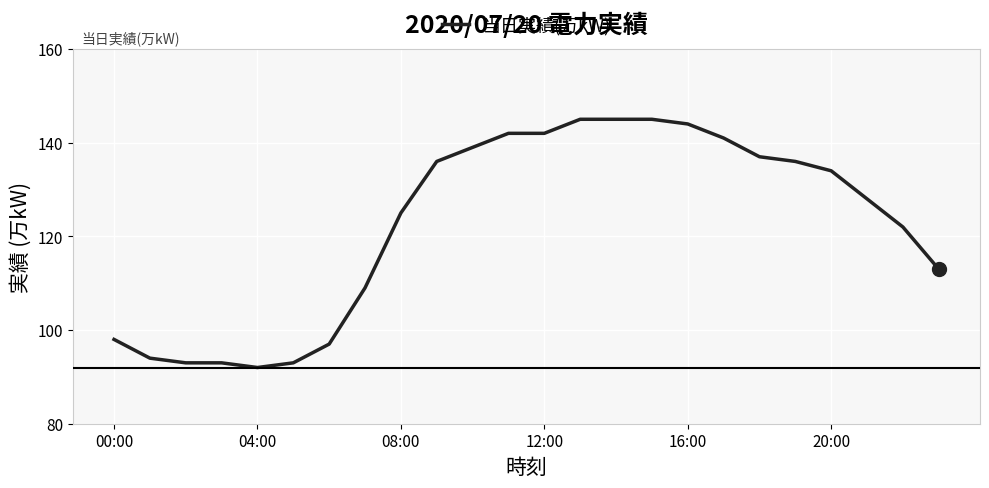

What is the difference between the maximum and minimum values?

53